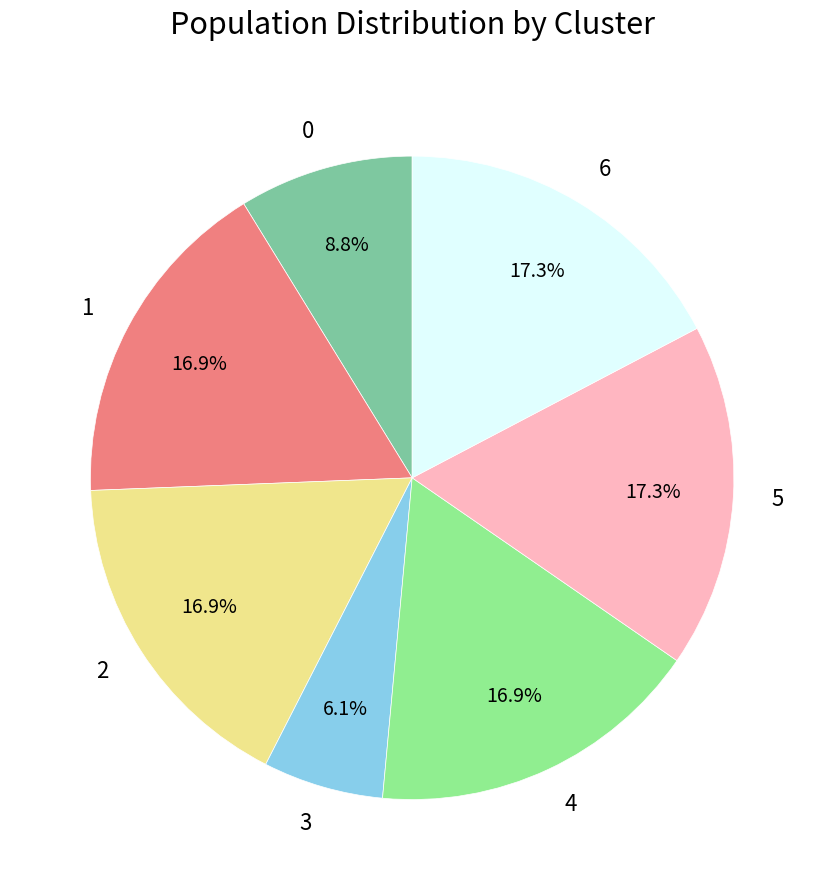

How many segments does this pie chart have?

7